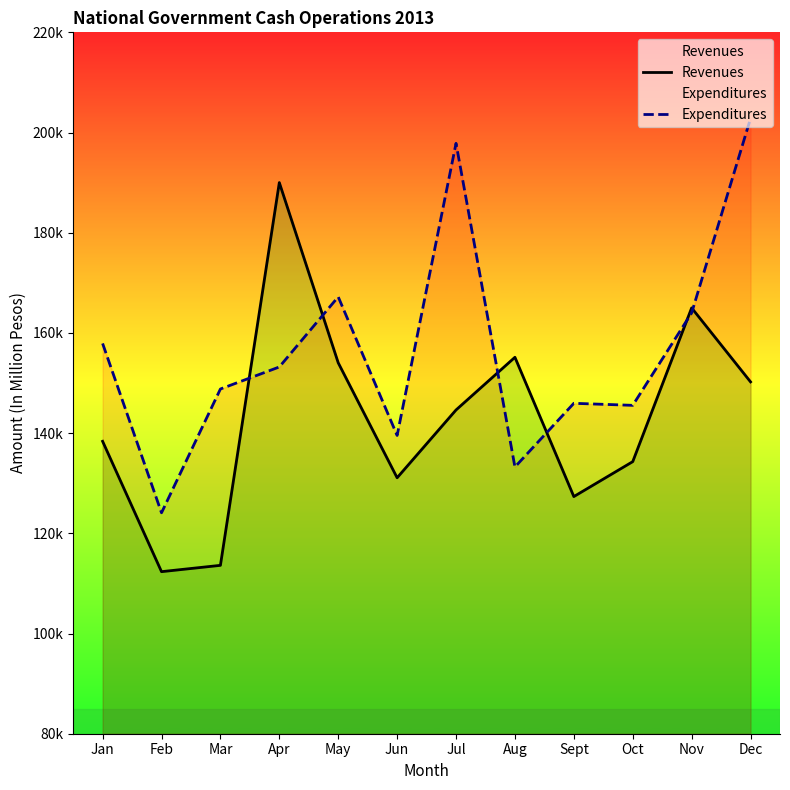

Reading left to right, what are all the values shown in this chart?

Revenues: Jan=138368	Feb=112348	Mar=113609	Apr=190010	May=154039	Jun=131089	Jul=144622	Aug=155139	Sept=127336	Oct=134309	Nov=164996	Dec=150228
Expenditures: Jan=157899	Feb=124097	Mar=148807	Apr=153207	May=167203	Jun=139540	Jul=197844	Aug=133238	Sept=145952	Oct=145546	Nov=163996	Dec=202826